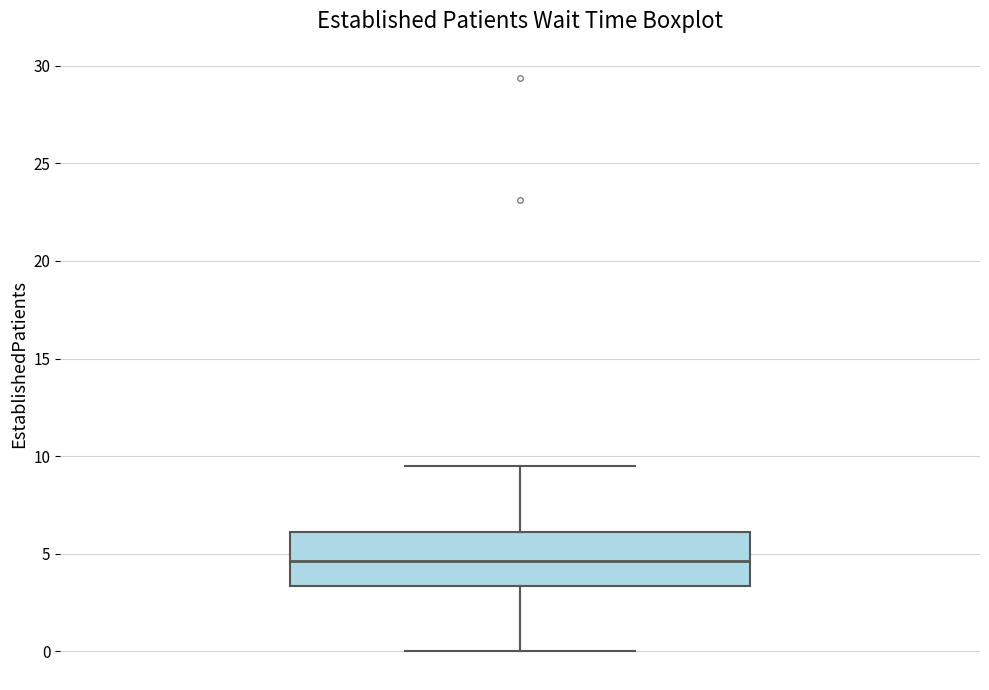

Transcribe this box plot: give where the median line is, the range the box spans, and where the two whiskers end, as read against the y-axis. The values are not printed on the chart, so give them approximately, as read against the axis.

median 4.5, box 3.5 to 6.0, whiskers 0.0 to 9.5